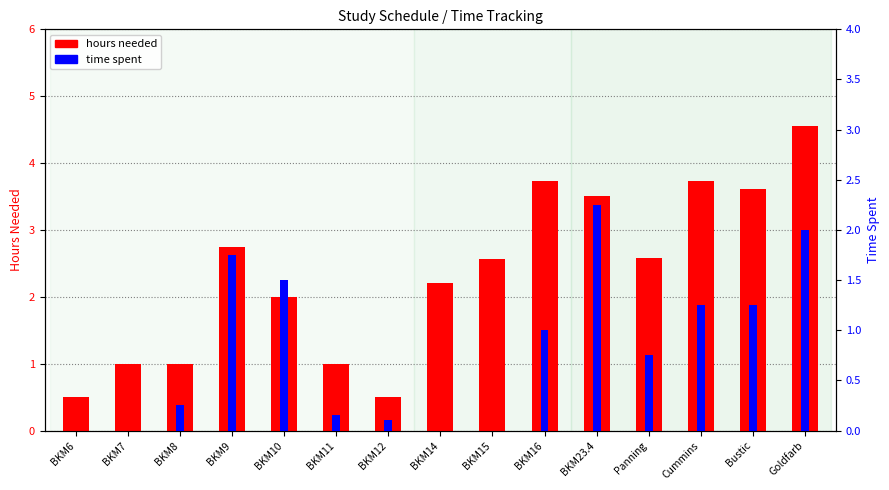

Reading right to left, transcribe all the data shown in this chart.

hours needed: Goldfarb=4.5	Bustic=3.6	Cummins=3.7	Panning=2.6	BKM23.4=3.5	BKM16=3.7	BKM15=2.6	BKM14=2.2	BKM12=0.5	BKM11=1.0	BKM10=2.0	BKM9=2.8	BKM8=1.0	BKM7=1.0	BKM6=0.5
time spent: Goldfarb=2.0	Bustic=1.2	Cummins=1.2	Panning=0.8	BKM23.4=2.2	BKM16=1.0	BKM15=0.0	BKM14=0.0	BKM12=0.1	BKM11=0.1	BKM10=1.5	BKM9=1.8	BKM8=0.2	BKM7=0.0	BKM6=0.0